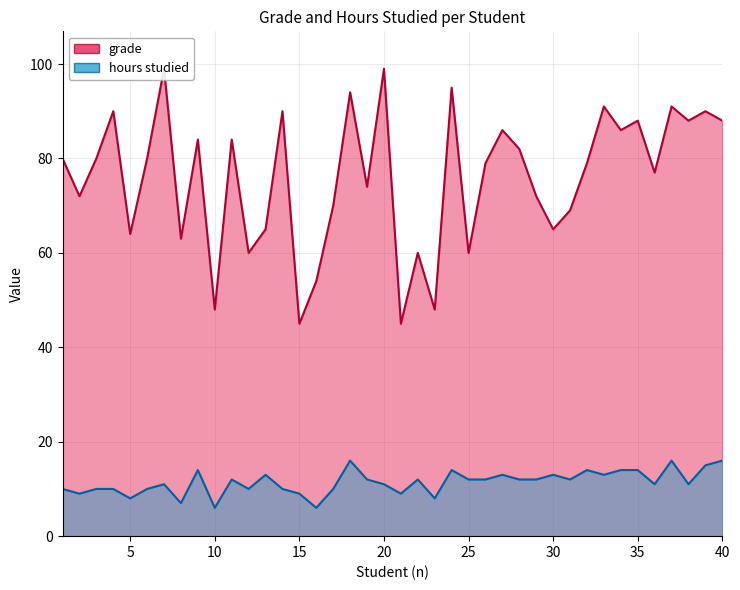

At which category is the sum across all series the highest?

7